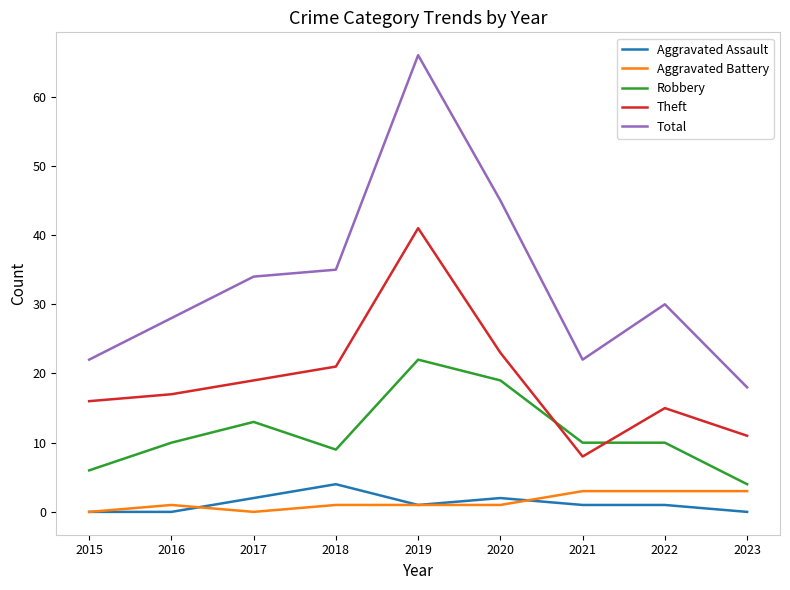

What is the minimum value for Total?

18